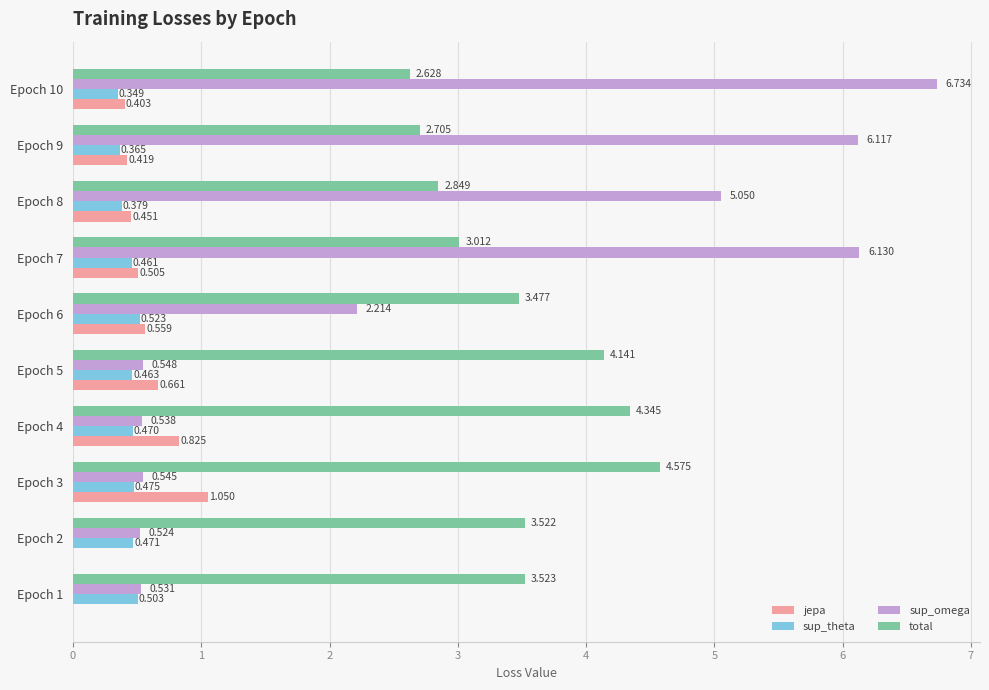

Is the value of jepa at Epoch 6 greater than the value of sup_theta at Epoch 10?

Yes